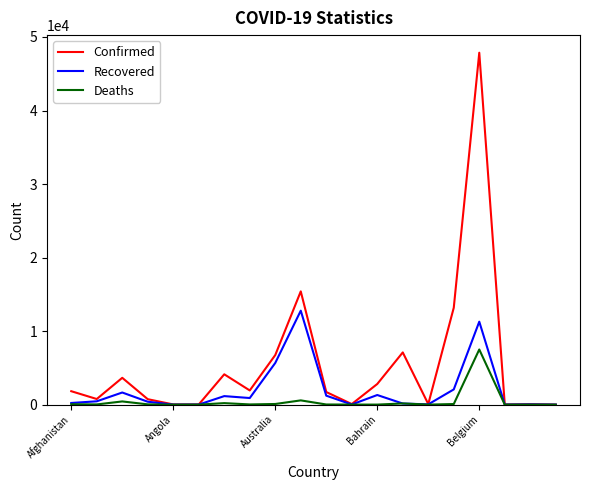

Rank the series by their average value, from highest to lowest.

Confirmed, Recovered, Deaths